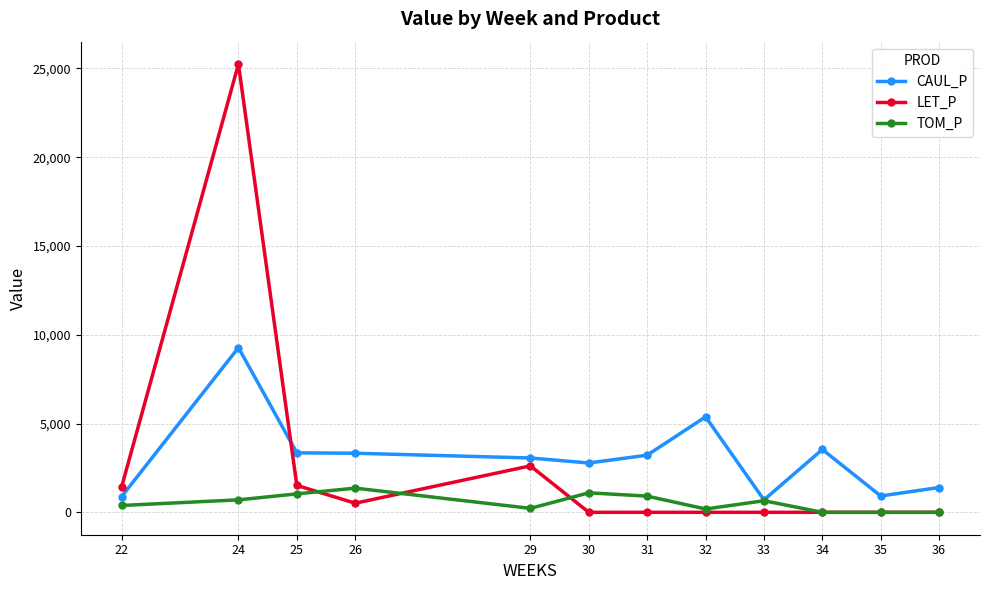

What is the total value across all series at 35?

919.9